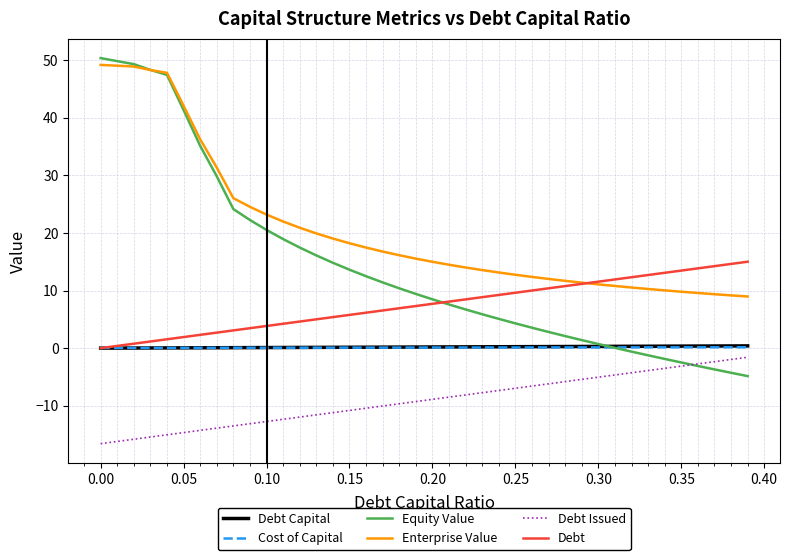

Which series has the largest range (max minus min)?

Equity Value